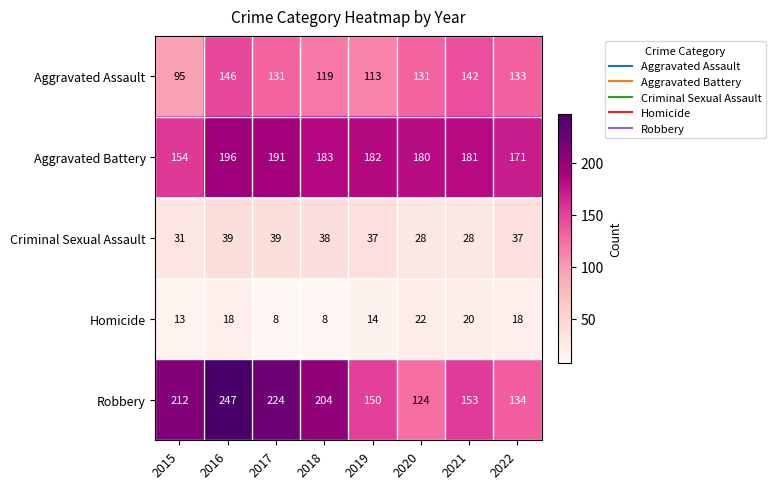

What is the maximum value for Criminal Sexual Assault?

39